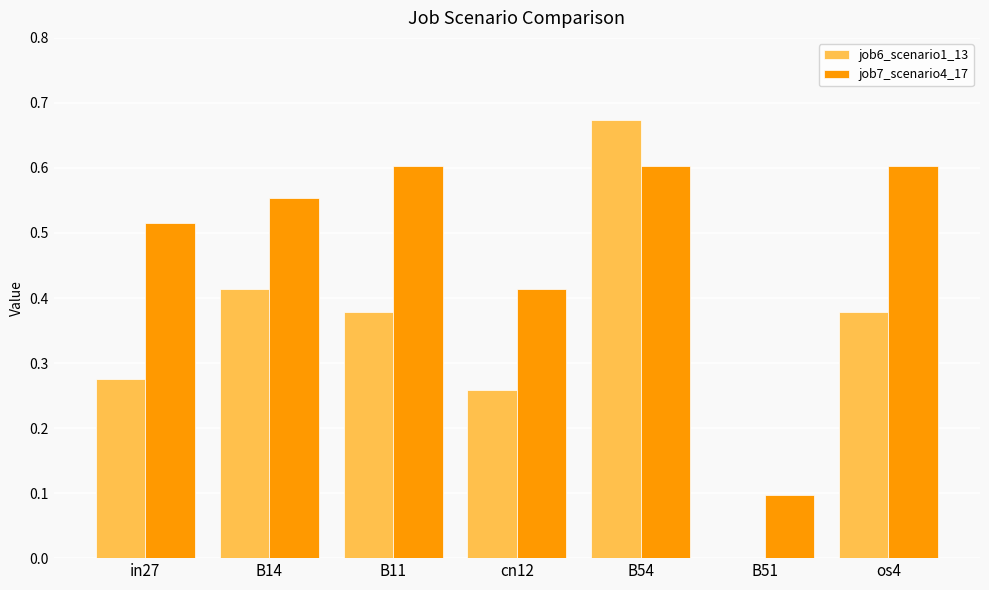

At which category does the chart reach its peak across all series?

B54